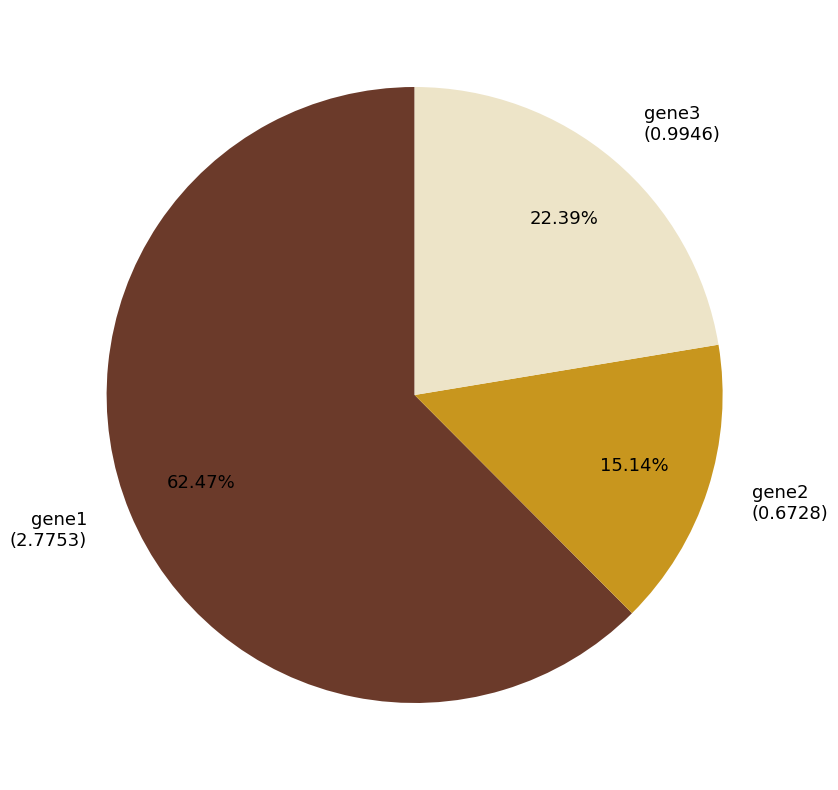

Which category has the biggest portion of the pie?

gene1